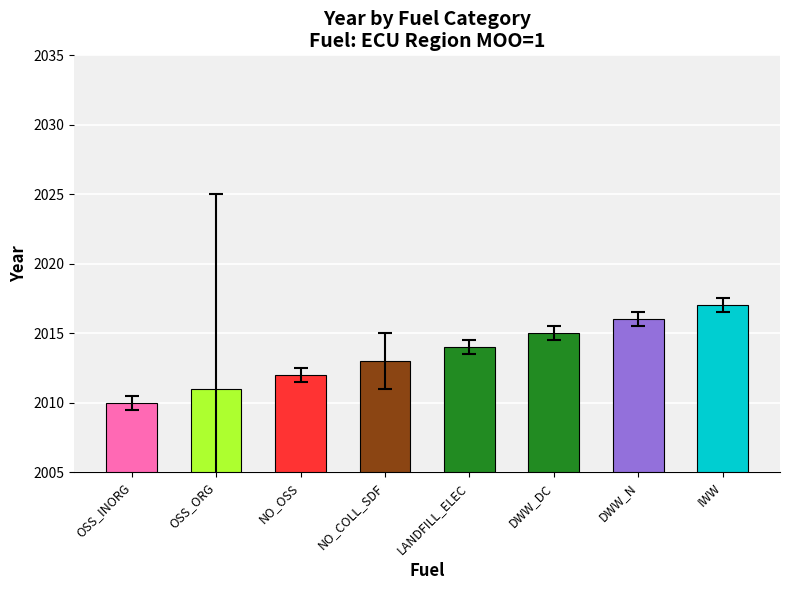

At which category does the chart reach its minimum across all series?

OSS_INORG